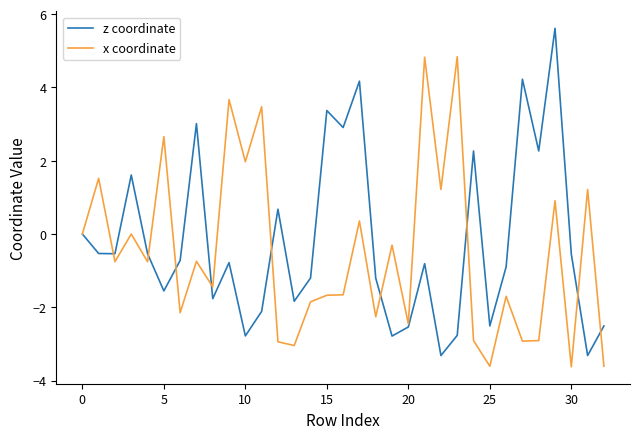

Rank the series by their average value, from lowest to highest.

x coordinate, z coordinate